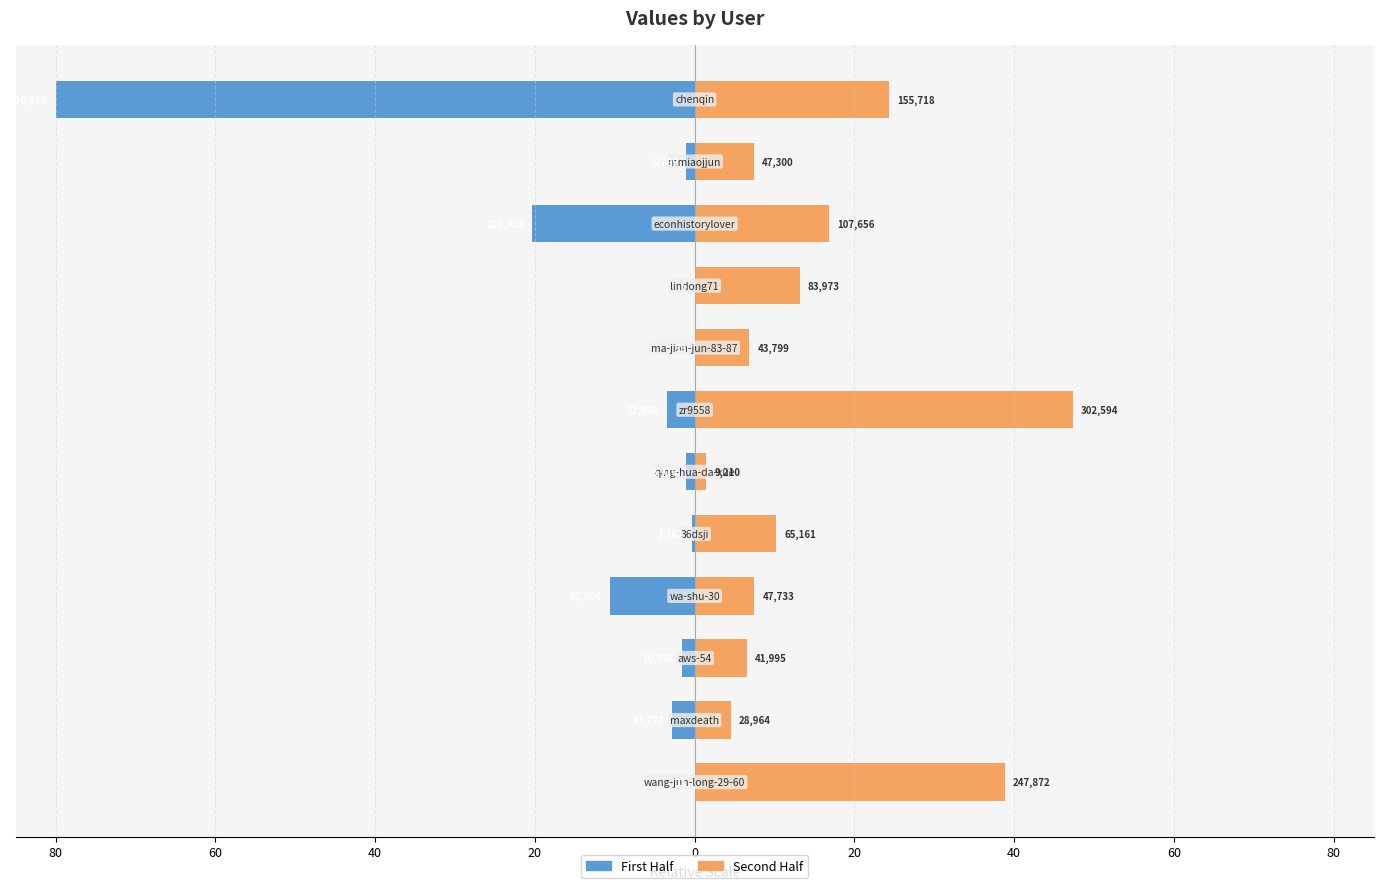

Which series changed the most between 9 and 11?

First Half